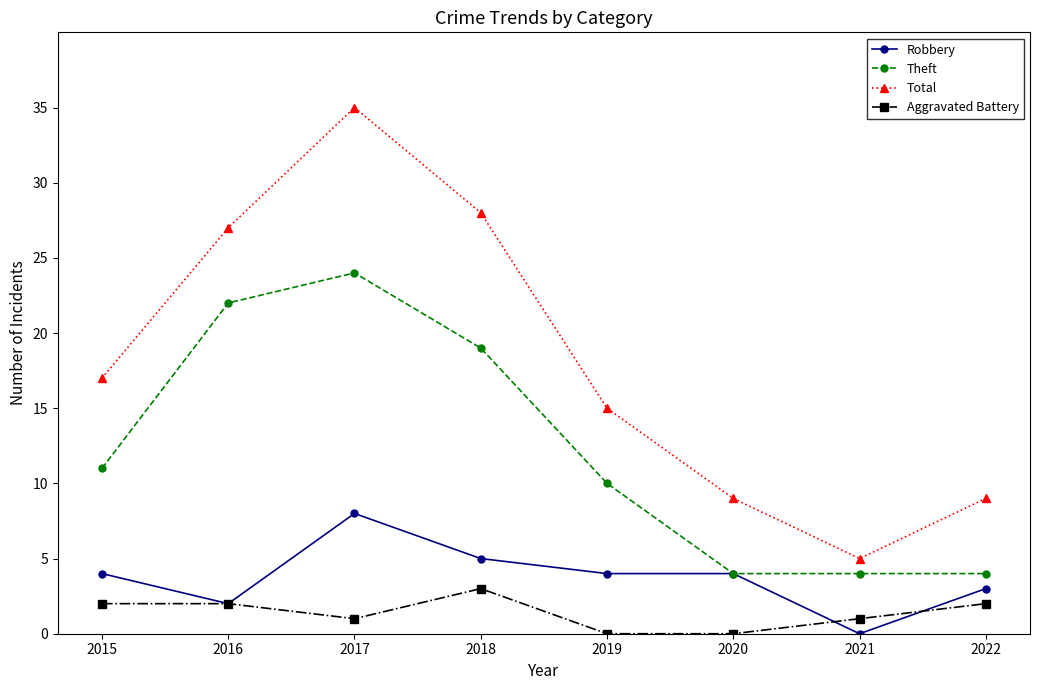

Reading left to right, transcribe all the data shown in this chart.

Robbery: 4	2	8	5	4	4	0	3
Theft: 11	22	24	19	10	4	4	4
Total: 17	27	35	28	15	9	5	9
Aggravated Battery: 2	2	1	3	0	0	1	2